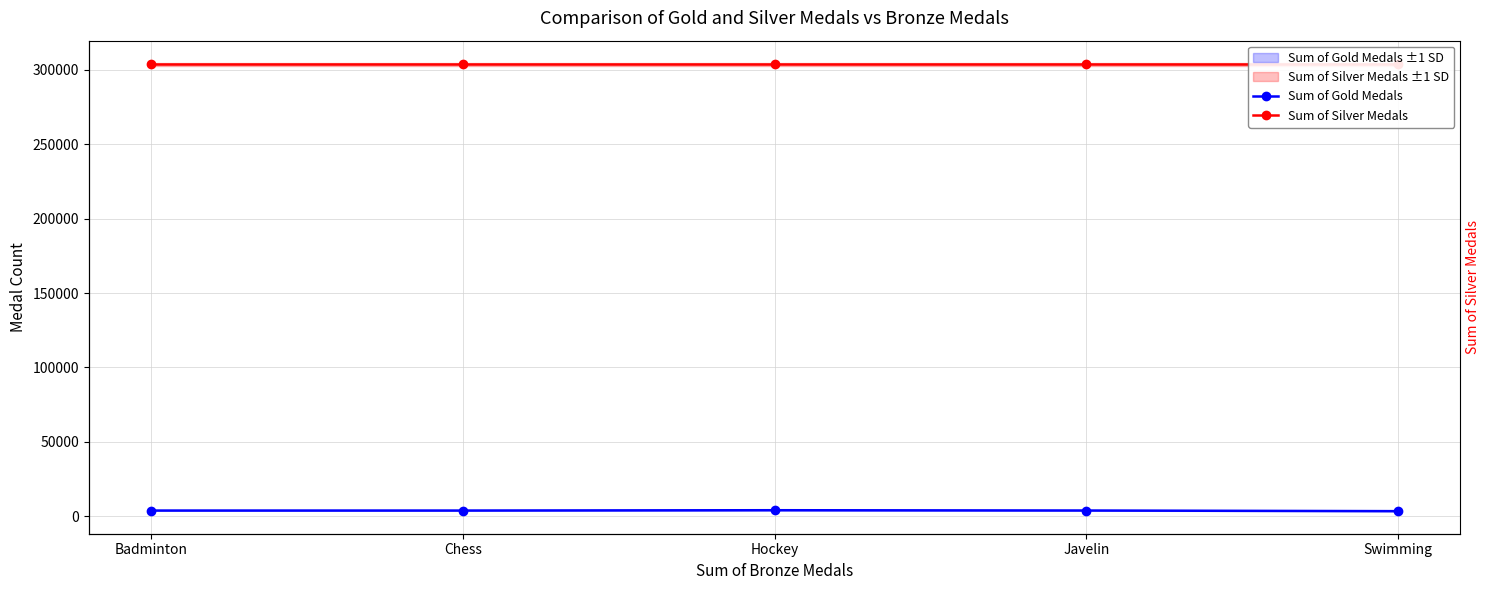

Reading left to right, transcribe all the data shown in this chart.

Sum of Gold Medals: 3945	3948	4170	3970	3541
Sum of Silver Medals: 303472	303472	303472	303472	303472